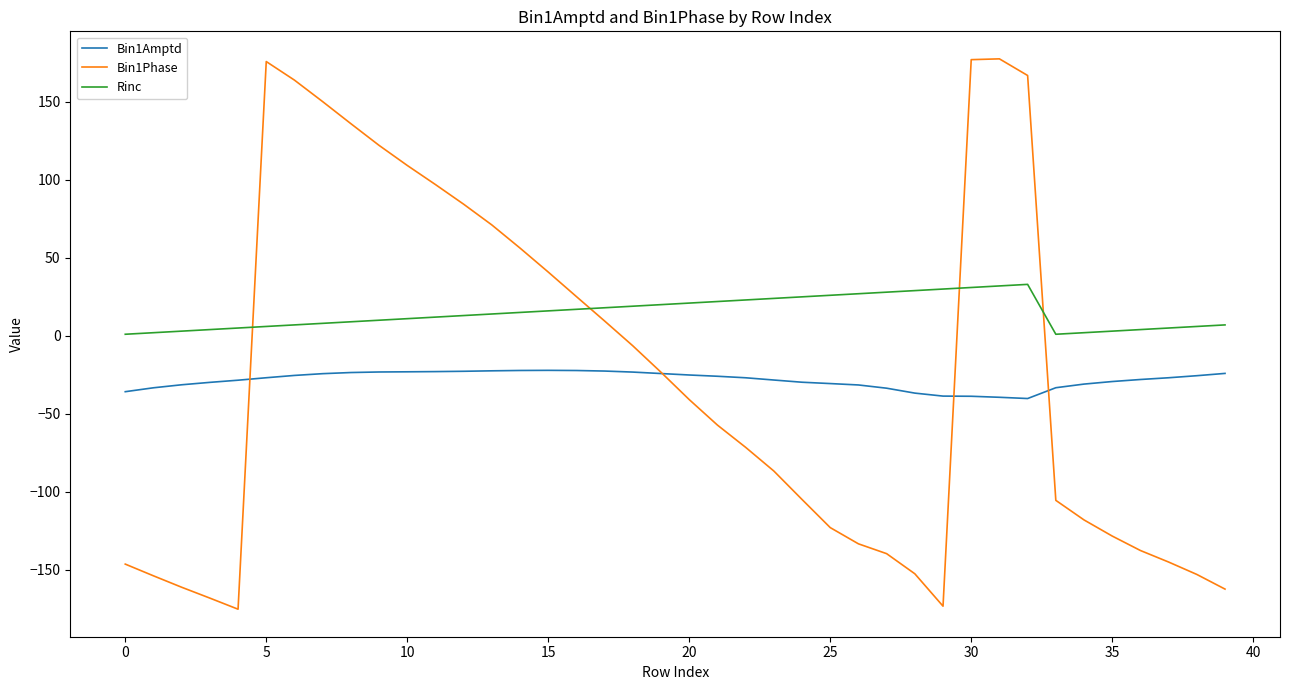

Which series has the largest range (max minus min)?

Bin1Phase